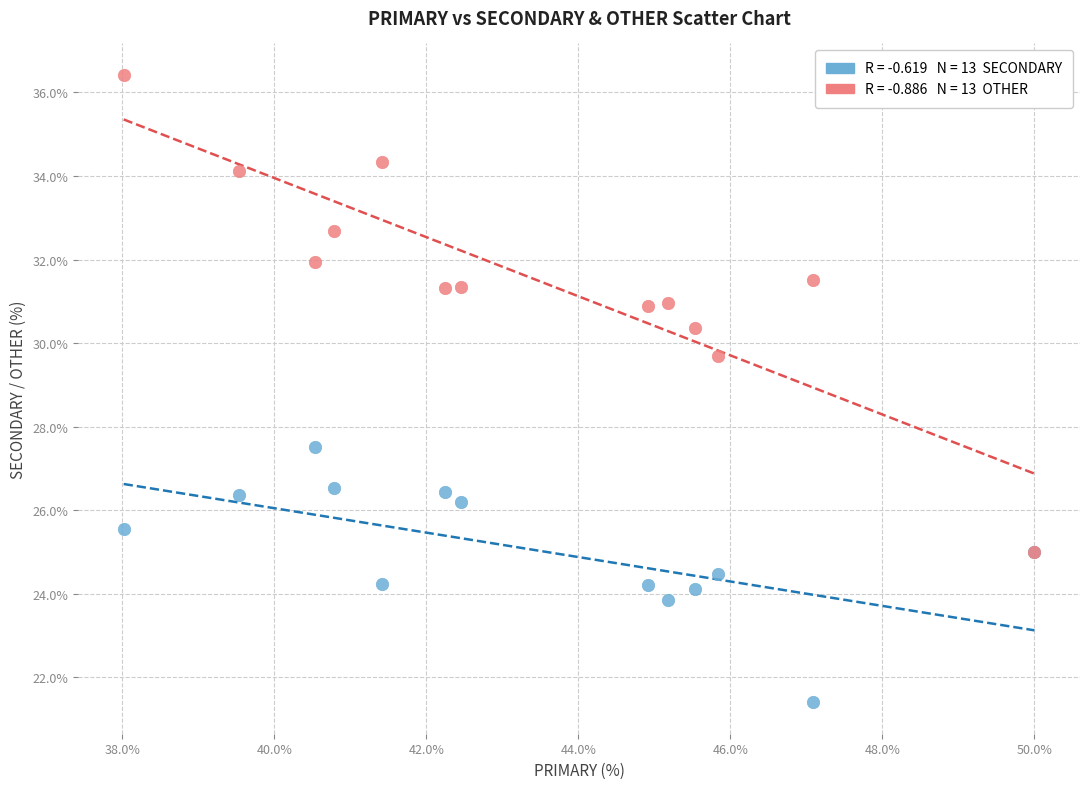

Across all series, what Y value is closest to 28?

27.5